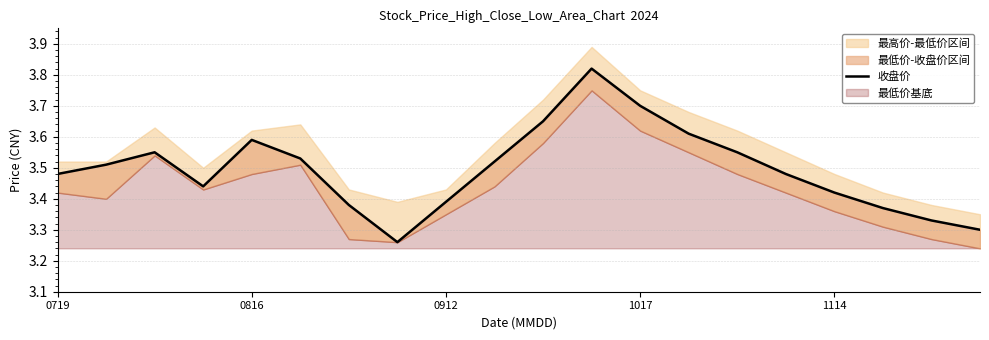

Reading left to right, list all the values displayed in this chart.

3.5	3.5	3.5	3.4	3.6	3.5	3.4	3.3	3.4	3.5	3.6	3.8	3.7	3.6	3.5	3.5	3.4	3.4	3.3	3.3